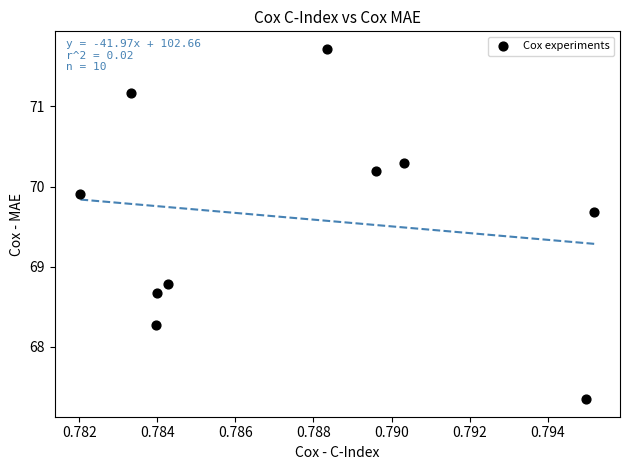

What is the average X value?

0.8